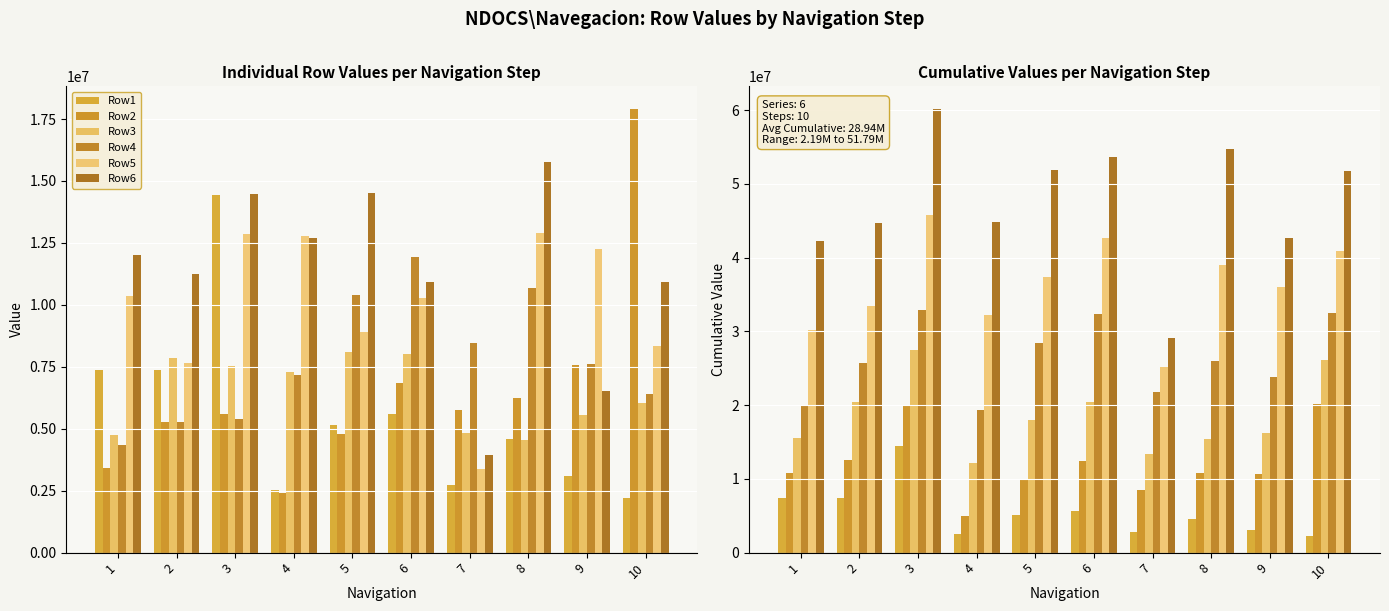

Which series has the widest spread of values?

Row6